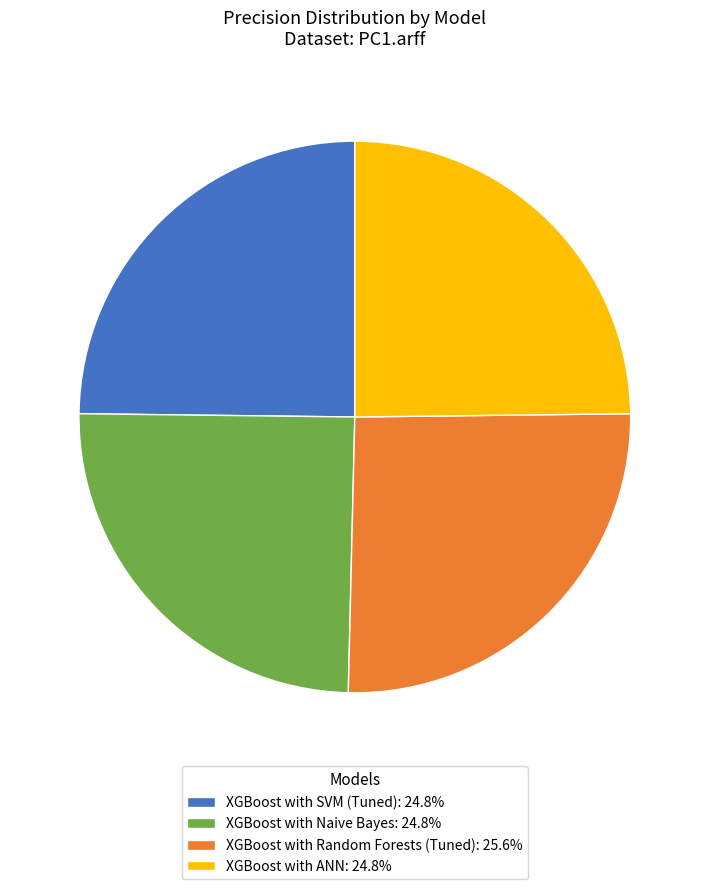

Is it true that XGBoost with Naive Bayes is 33% of the pie?

False